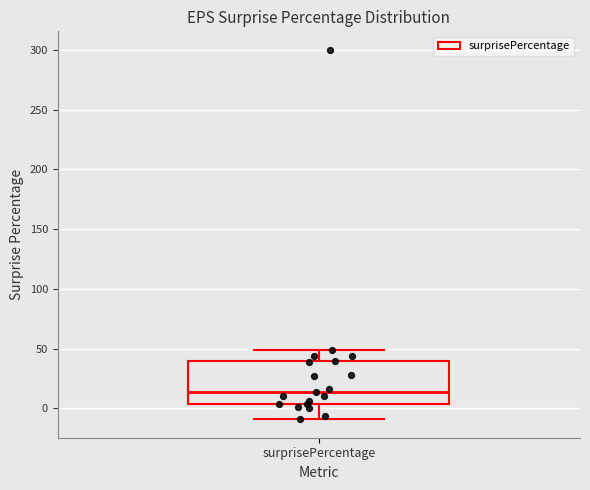

Transcribe this box plot: give where the median line is, the range the box spans, and where the two whiskers end, as read against the y-axis. The values are not printed on the chart, so give them approximately, as read against the axis.

median 15, box 5 to 40, whiskers -10 to 50